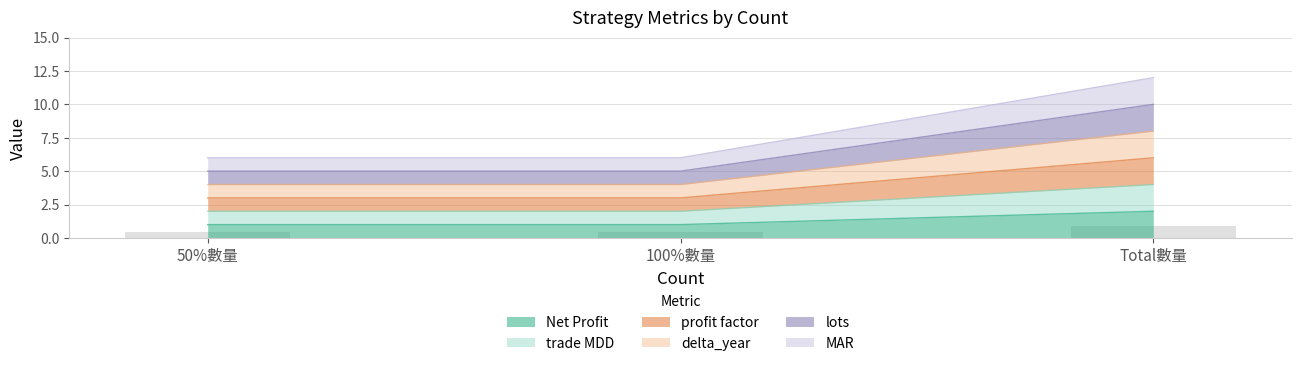

List the series in order of their overall mean, lowest first.

trade MDD, profit factor, delta_year, lots, Net Profit, MAR